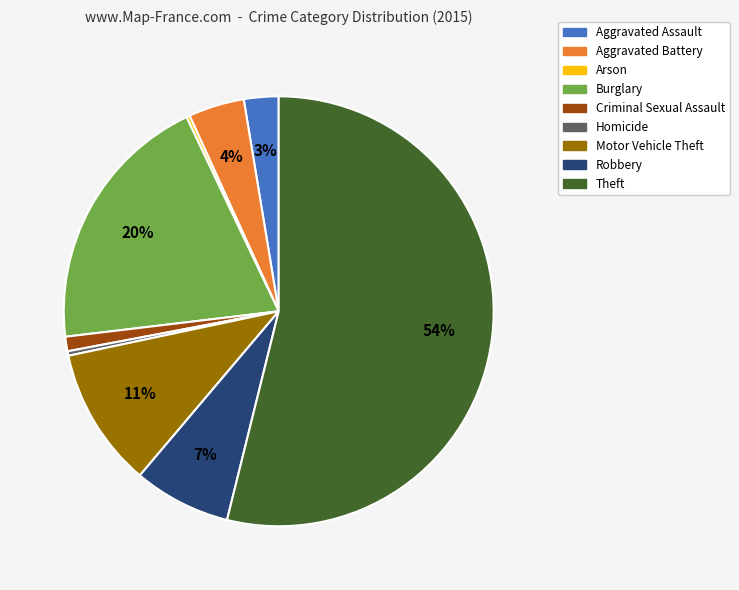

To the nearest percent, what is the difference between the Motor Vehicle Theft and Burglary slice percentages?

9%